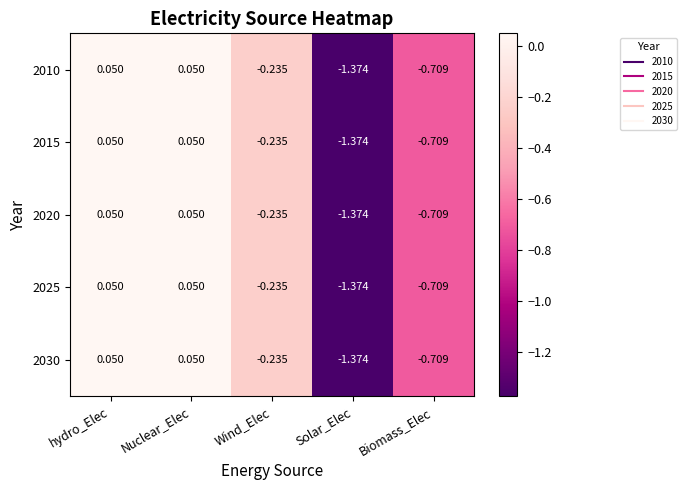

Which label corresponds to the smallest value in the chart?

Solar_Elec